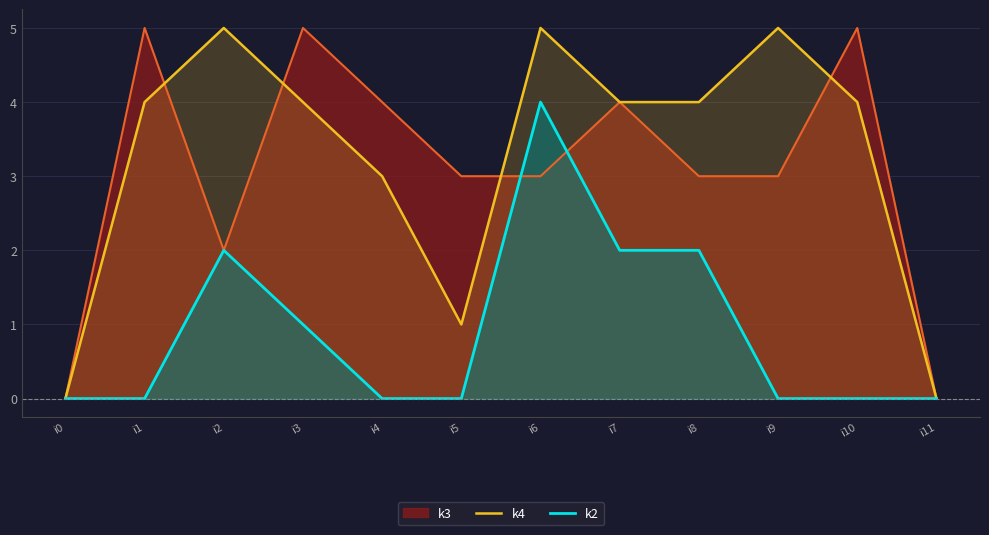

What is the value of the k2 point at the 7th from the left?

4